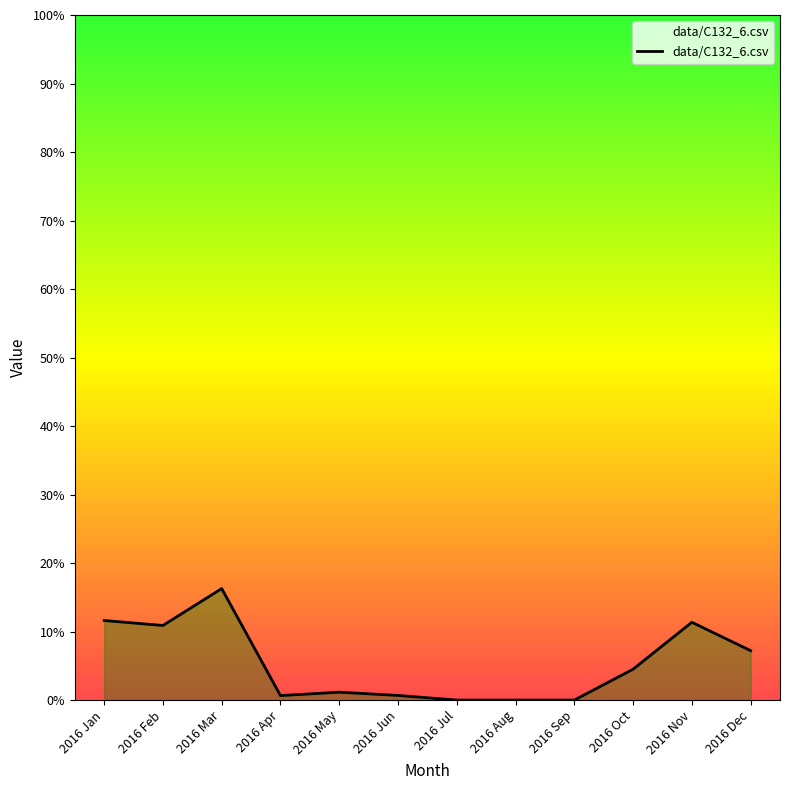

What position from the right is 2016 Jul?

6